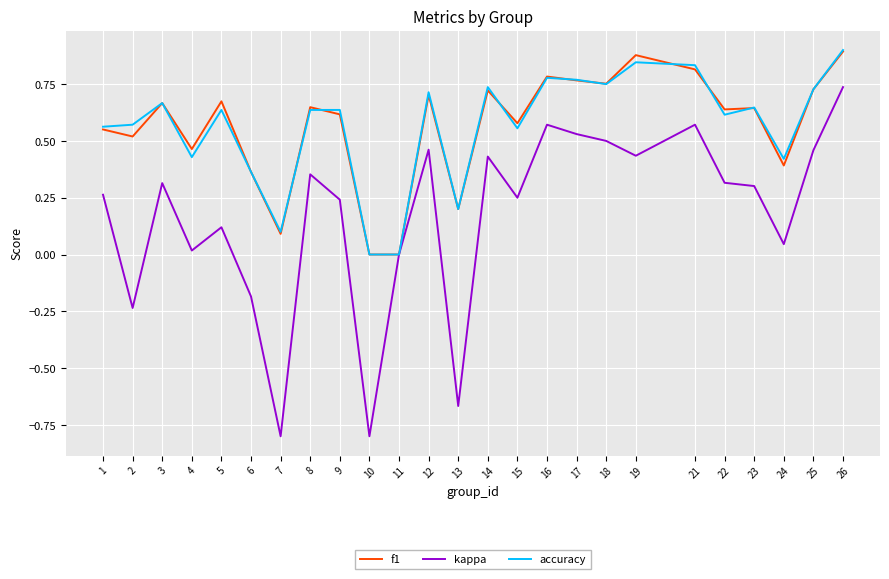

At which label does accuracy reach its peak?

26